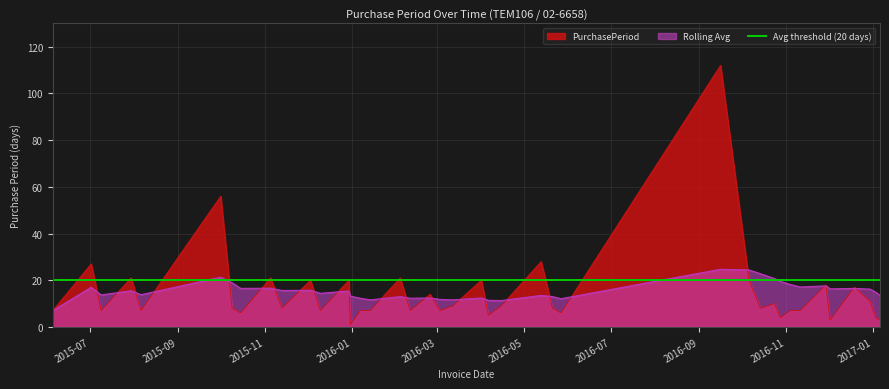

How many intersections are there between PurchasePeriod and Rolling Avg?

25